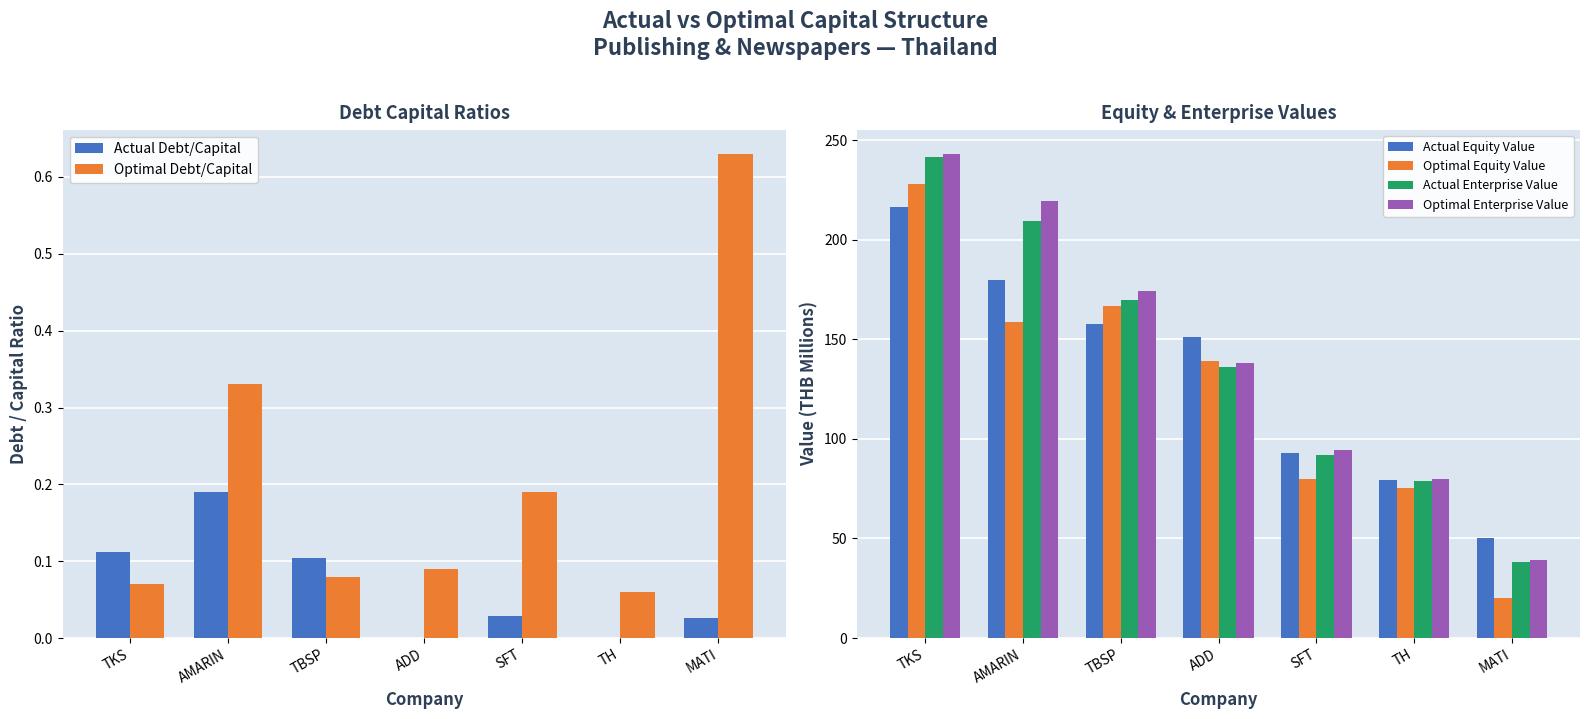

How many bars are there in each group?

6